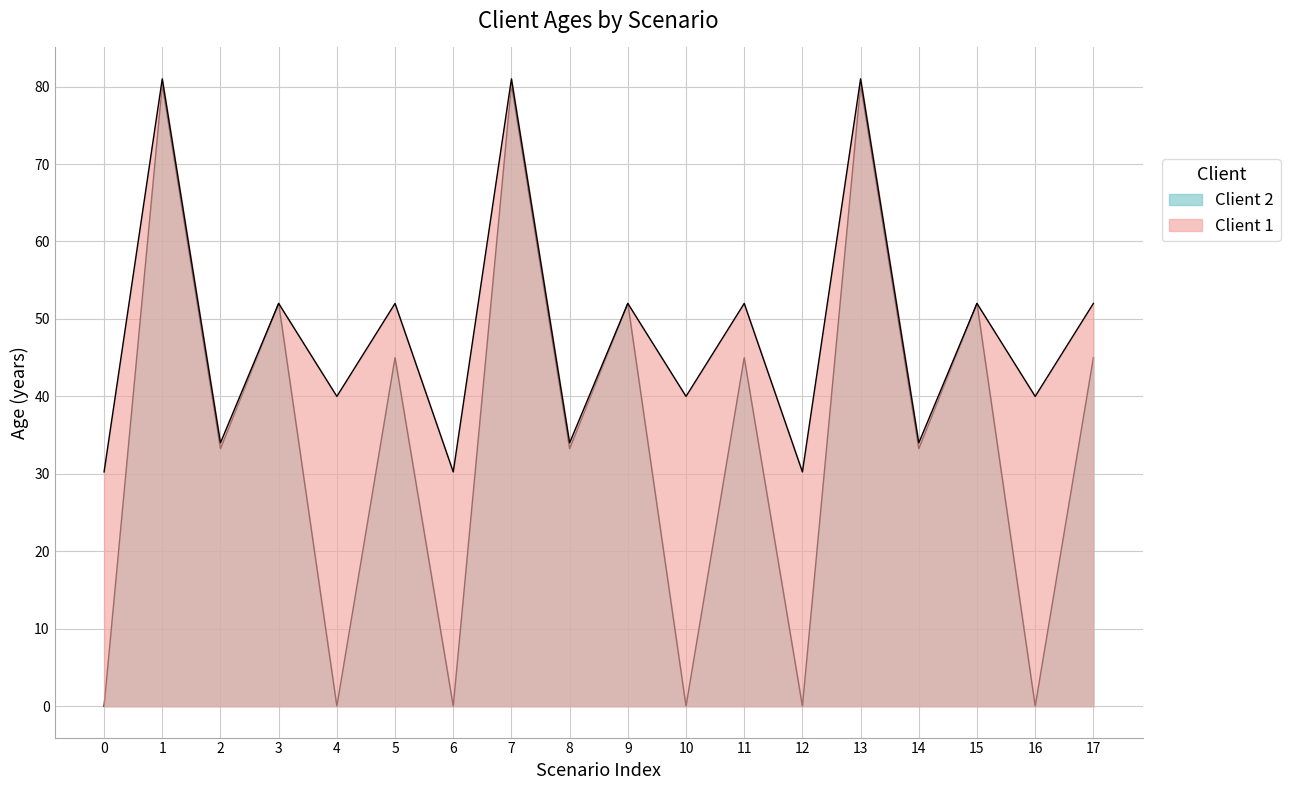

Does the chart display data point markers on the line(s)?

No